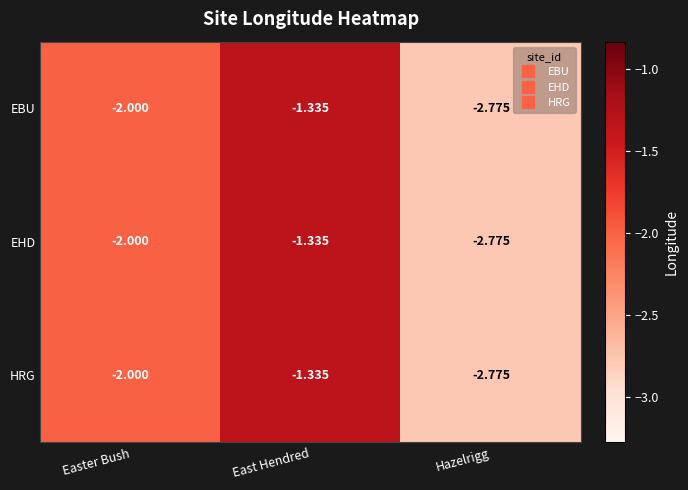

Which category has the highest value across all series?

East Hendred